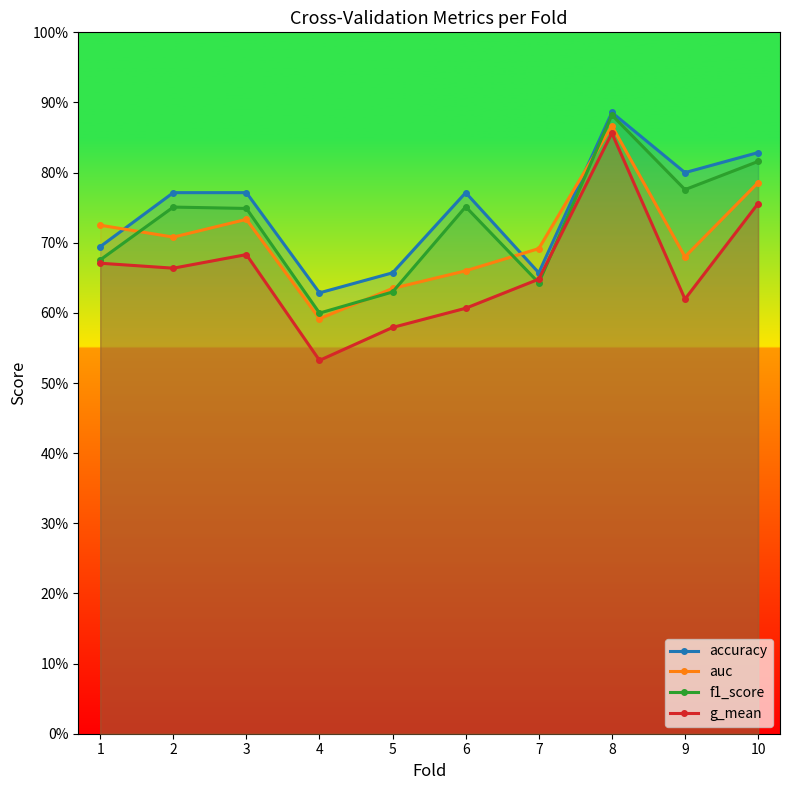

Reading right to left, extract all data points from this chart.

accuracy: 10=0.8	9=0.8	8=0.9	7=0.7	6=0.8	5=0.7	4=0.6	3=0.8	2=0.8	1=0.7
auc: 10=0.8	9=0.7	8=0.9	7=0.7	6=0.7	5=0.6	4=0.6	3=0.7	2=0.7	1=0.7
f1_score: 10=0.8	9=0.8	8=0.9	7=0.6	6=0.8	5=0.6	4=0.6	3=0.7	2=0.8	1=0.7
g_mean: 10=0.8	9=0.6	8=0.9	7=0.6	6=0.6	5=0.6	4=0.5	3=0.7	2=0.7	1=0.7